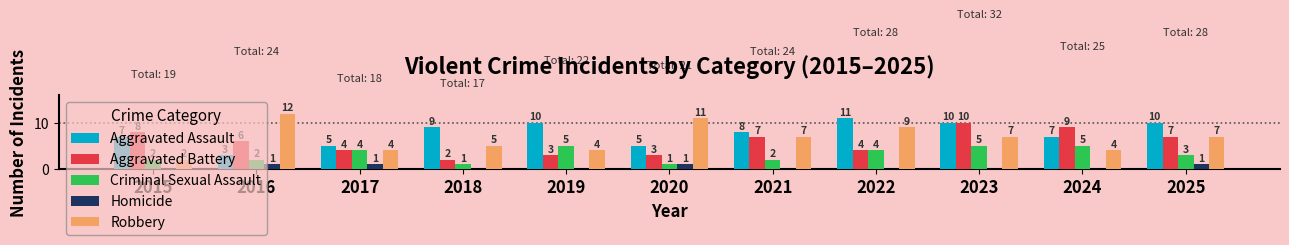

Count the Homicide values in the range 0 to 1.

11